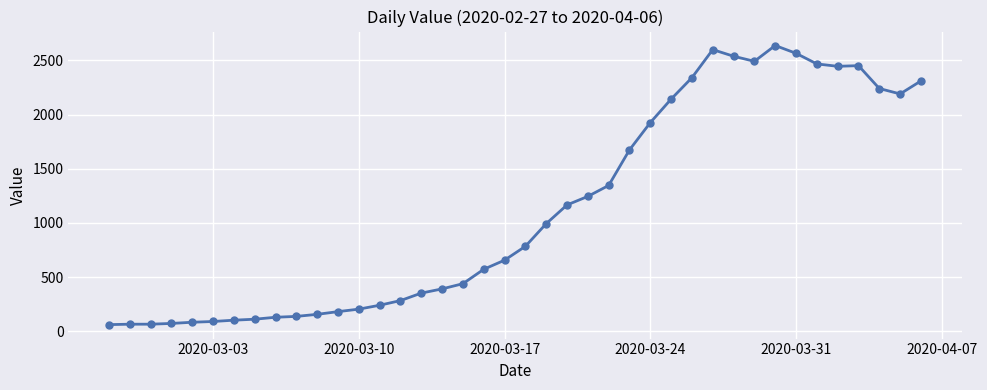

What is the value of the 29th point from the left?

2341